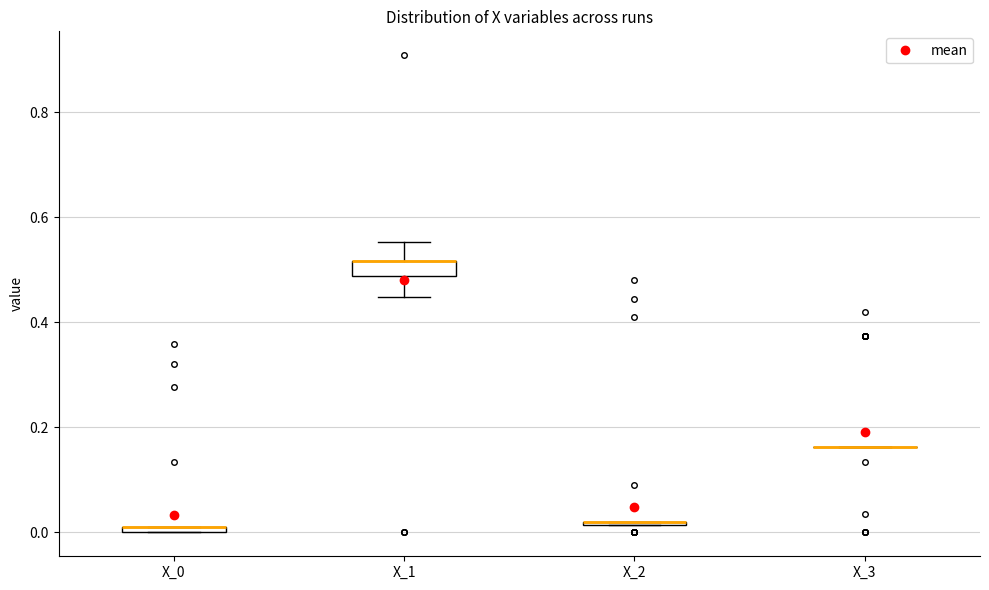

Where is the upper edge of the box for X_0 on the y-axis? The values are not printed on the chart, so give them approximately, as read against the axis.

0.02